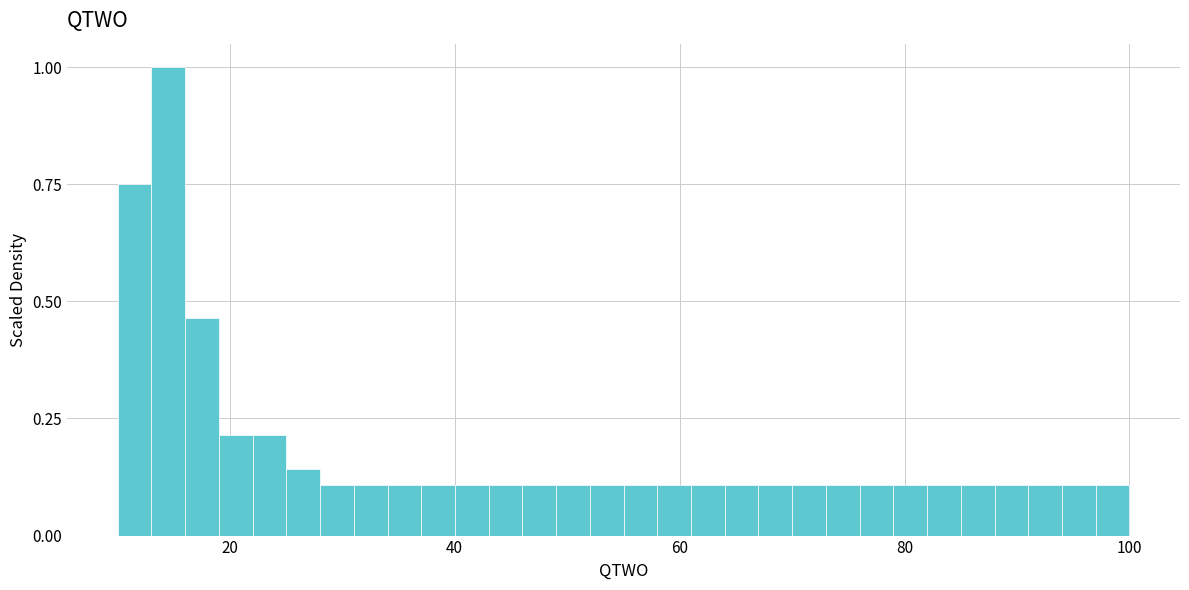

Around what value on the x-axis is the tallest bar? Give the approximate position of its centre, as read against the axis.

14